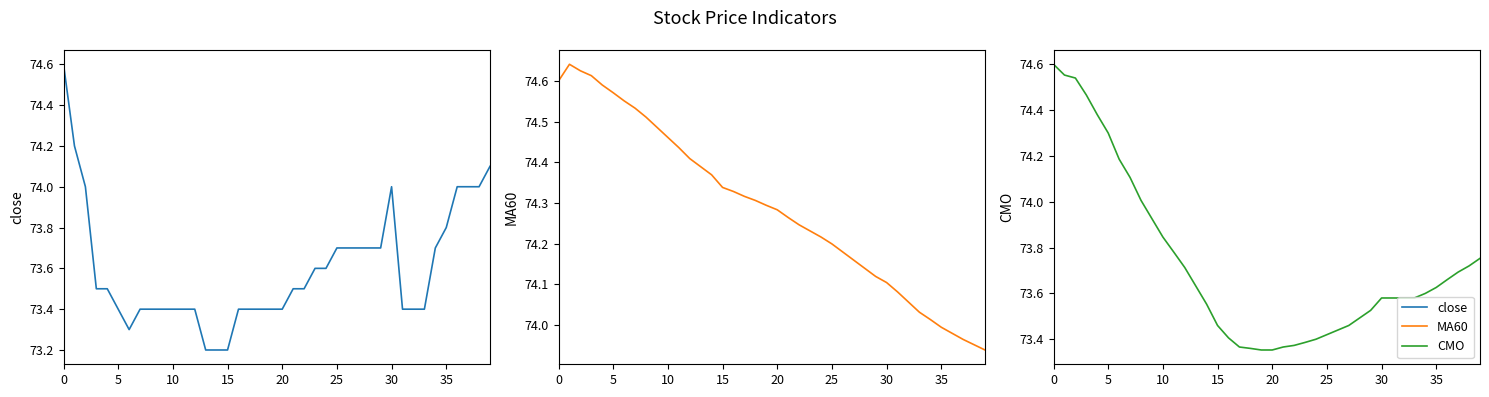

True or false: CMO and close cross at least once.

True